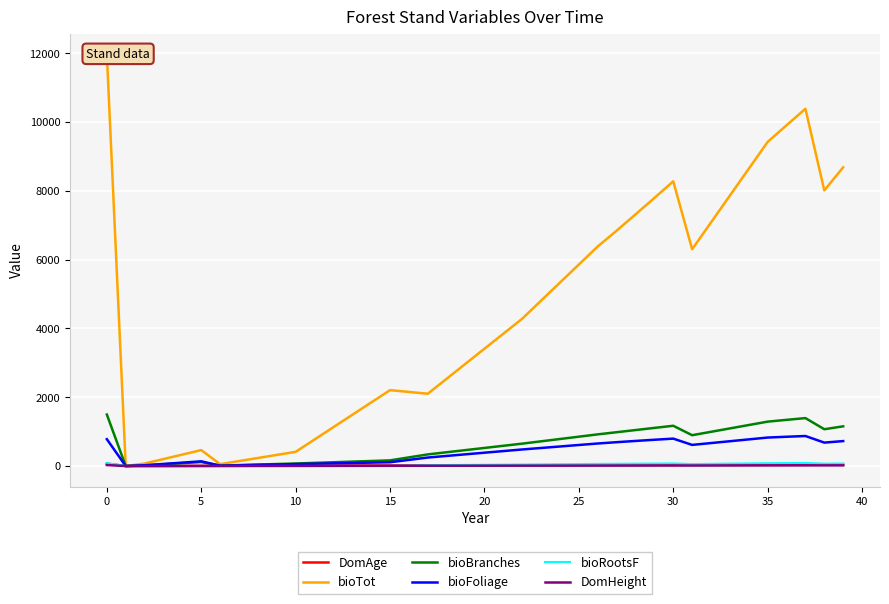

How many interior local valleys does the bioTot series have?

5